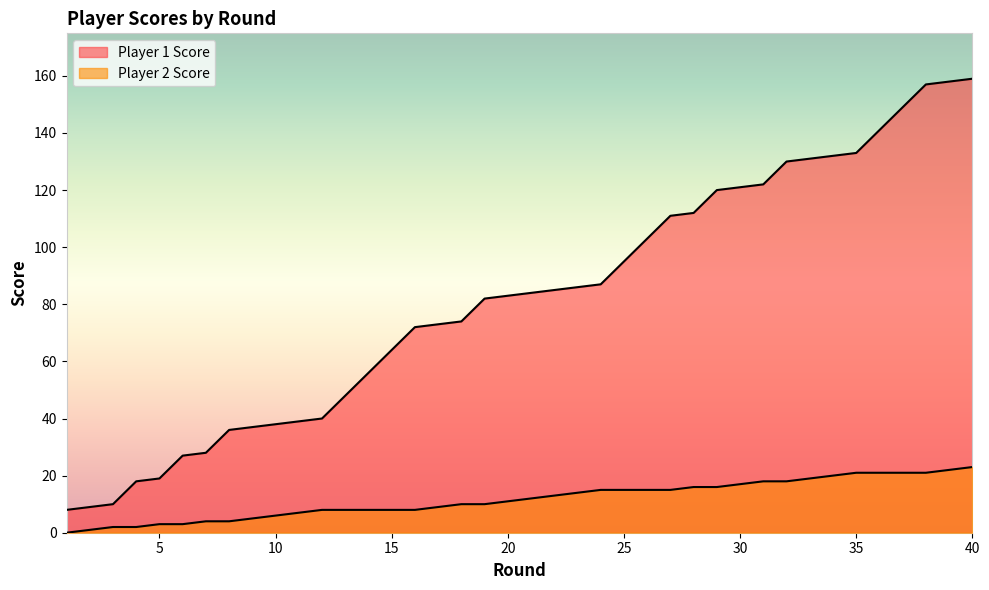

Rank the categories by Player 2 Score value from lowest to highest.

1, 2, 3, 4, 5, 6, 7, 8, 9, 10, 11, 12, 13, 14, 15, 16, 17, 18, 19, 20, 21, 22, 23, 24, 25, 26, 27, 28, 29, 30, 31, 32, 33, 34, 35, 36, 37, 38, 39, 40